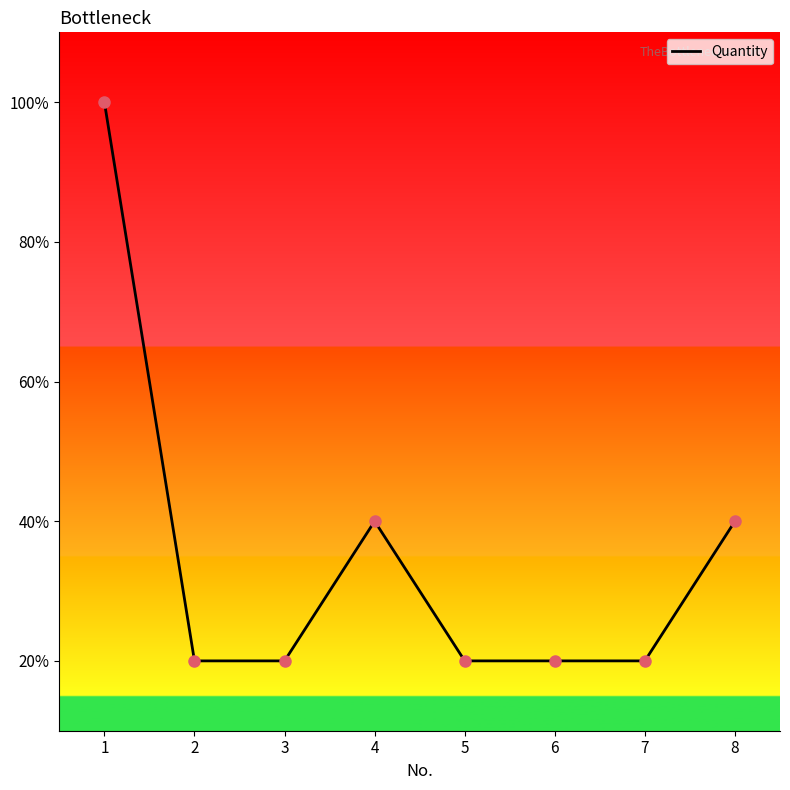

Which has a higher value, 8 or 4?

8